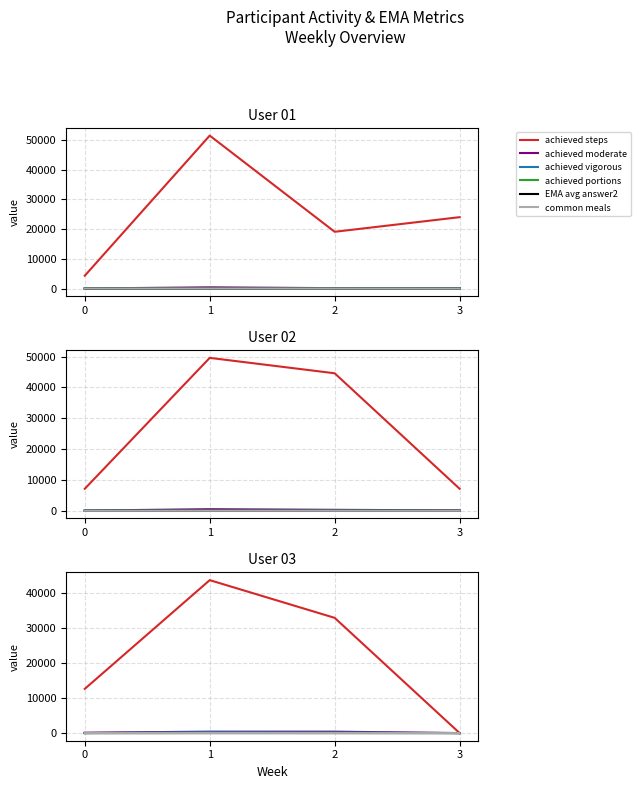

True or false: achieved steps and common meals intersect in this chart.

False